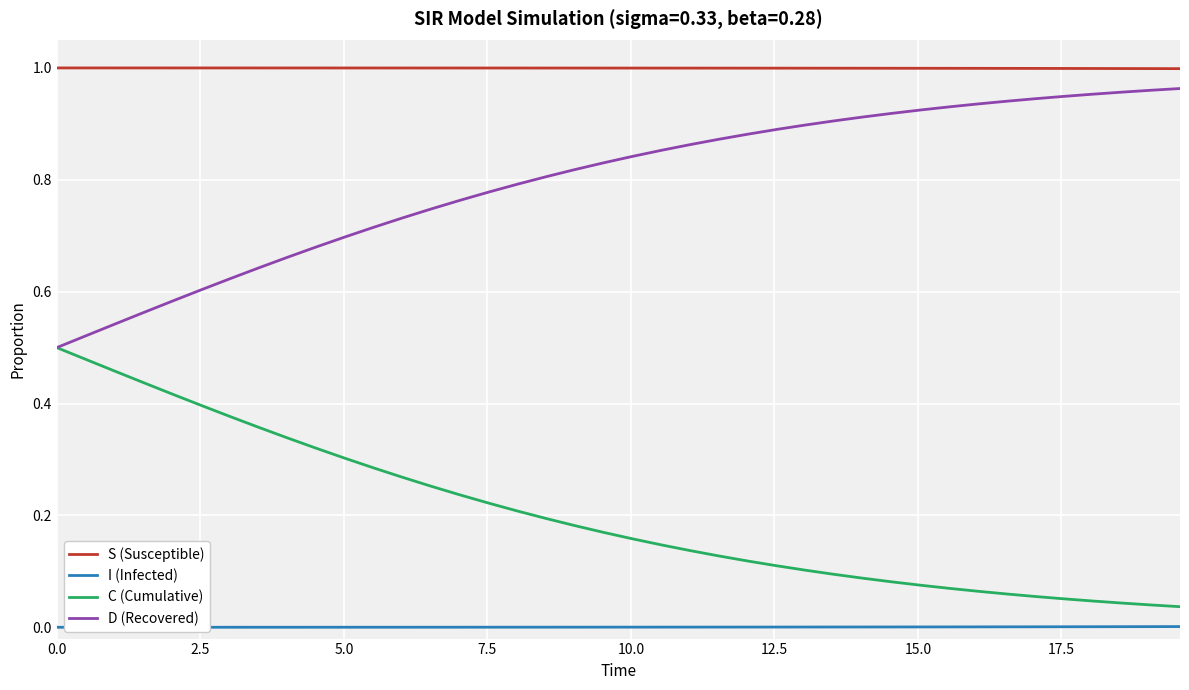

List the series in order of their overall mean, highest first.

S (Susceptible), D (Recovered), C (Cumulative), I (Infected)